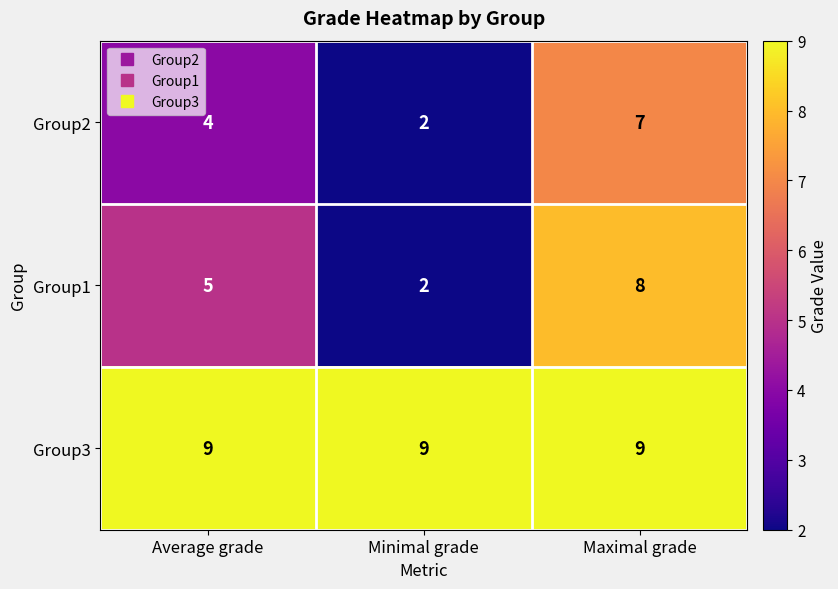

At Average grade, list the series in order from smallest to largest.

Group2, Group1, Group3